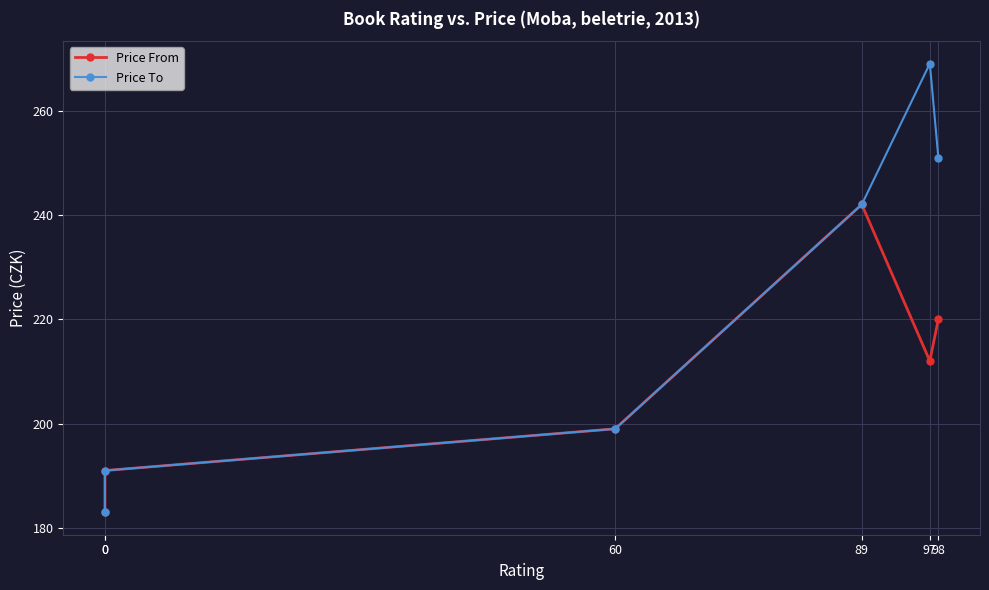

True or false: Price From has a value of 199 at 60.

True